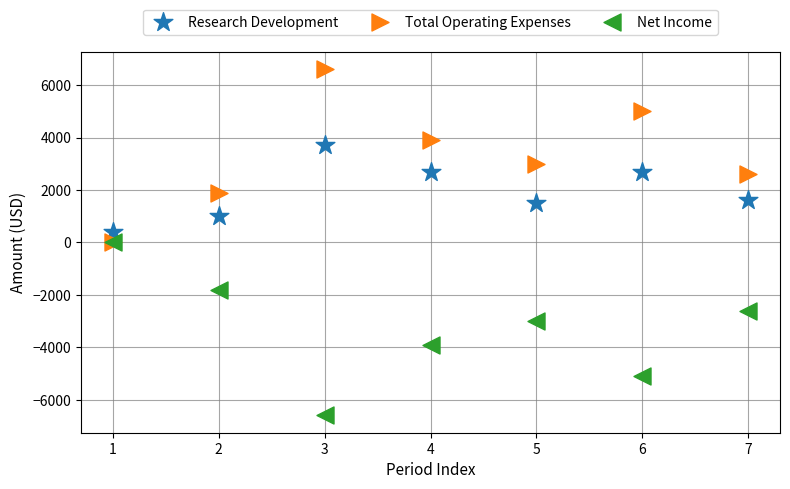

In the Net Income series, what Y value is closest to -3300?

-3000